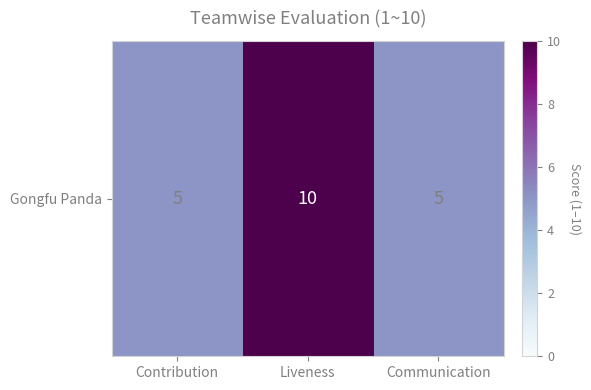

Reading left to right, list all the values displayed in this chart.

Contribution=5	Liveness=10	Communication=5